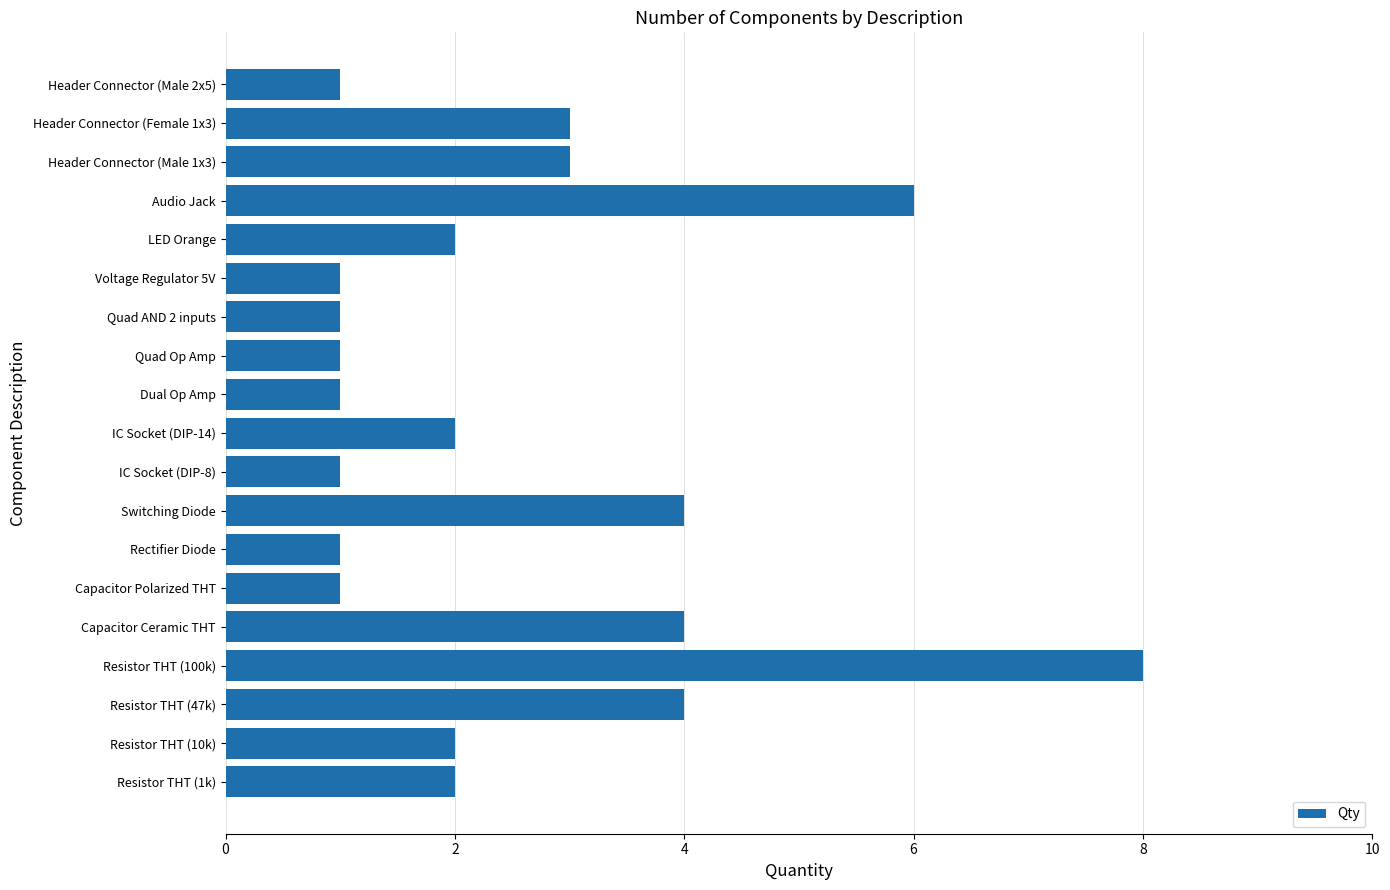

What is the sum of all values?

48